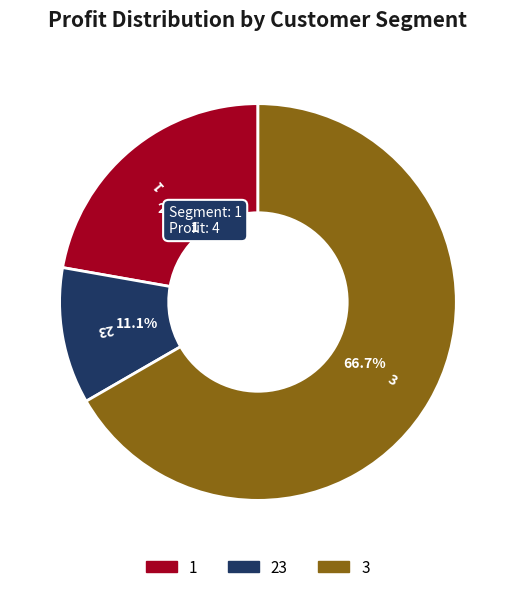

To the nearest percent, what is the average slice percentage?

33%